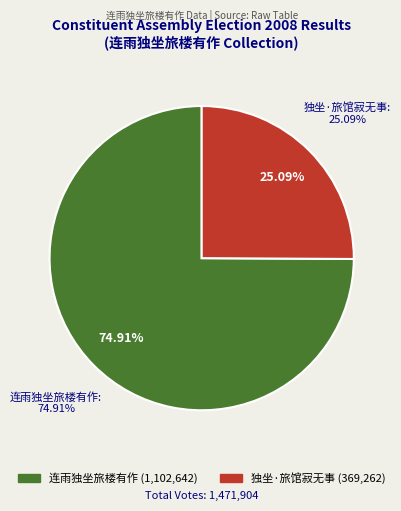

How many slices are in this pie chart?

2